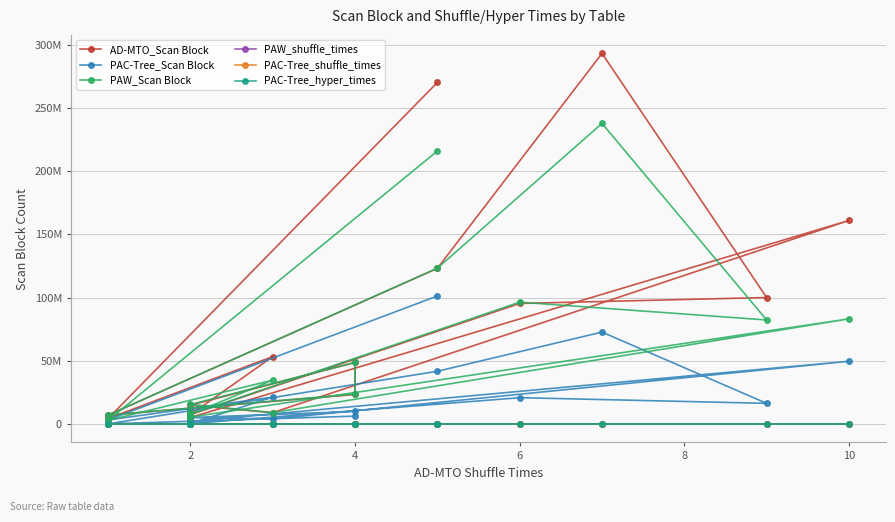

Is this an area chart (filled region under the line)?

No